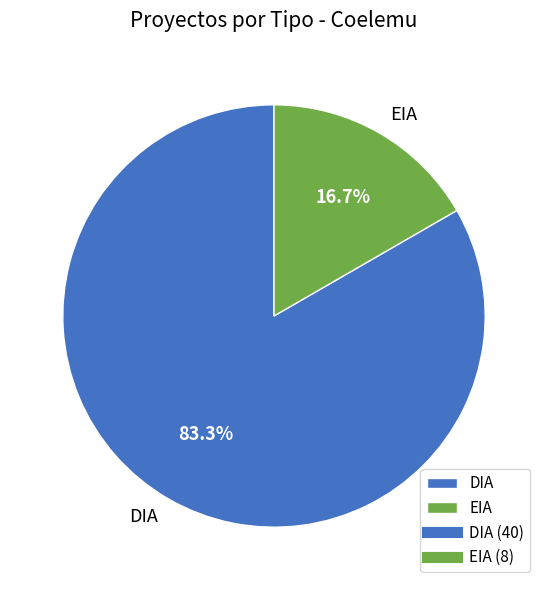

To the nearest percent, what is the average slice percentage?

50%